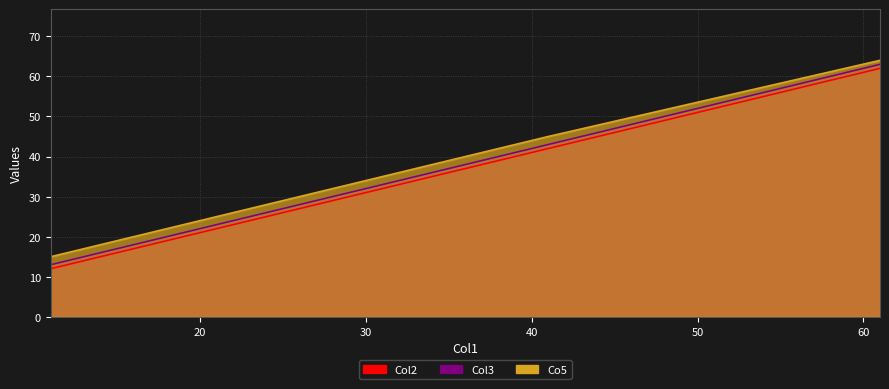

Reading left to right, transcribe all the data shown in this chart.

Col2: 12	22	42	62
Col3: 13	23	43	63
Co5: 15	25	45	64